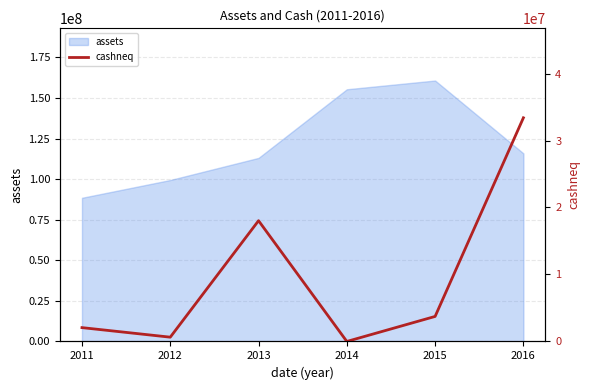

Which label corresponds to the smallest value in the chart?

2014